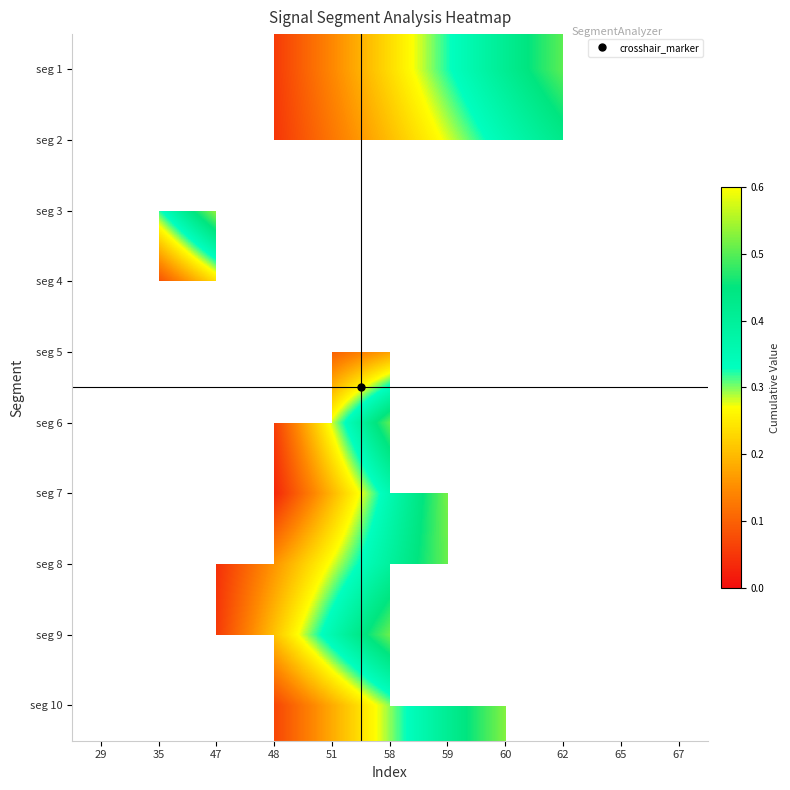

At which label does seg 3 reach its peak?

47